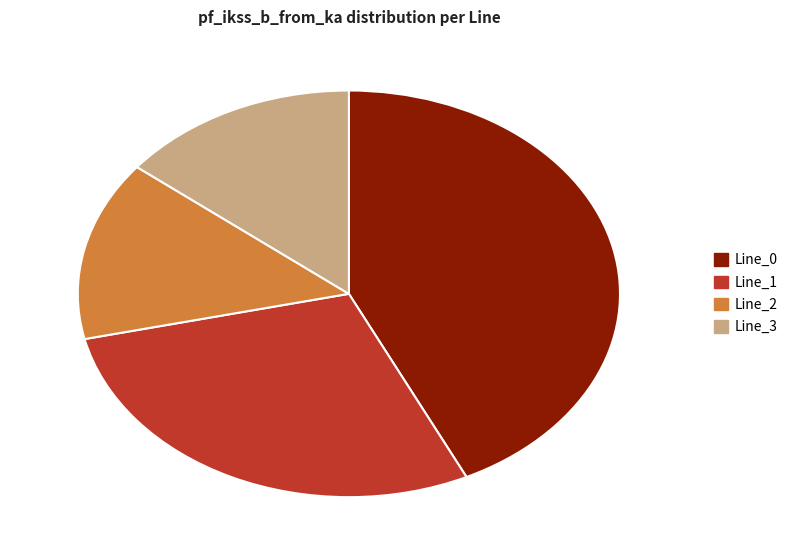

Is there any slice that represents more than half of the pie?

No